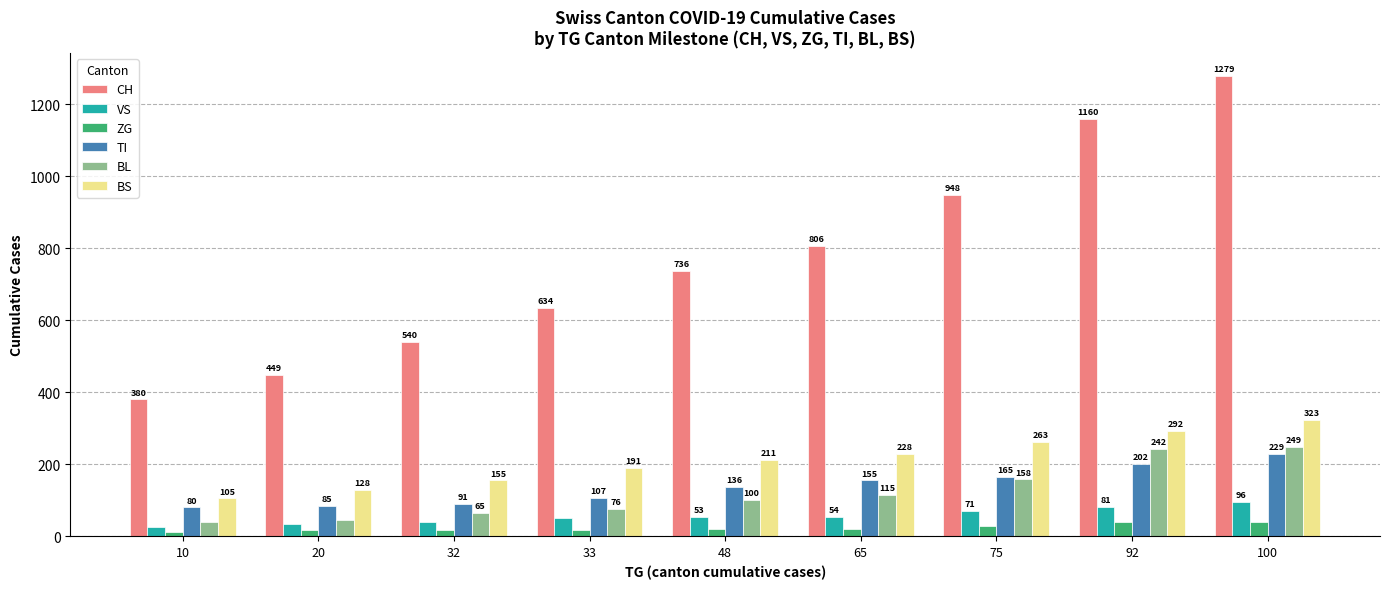

Rank the categories by VS value from lowest to highest.

10, 20, 32, 33, 48, 65, 75, 92, 100